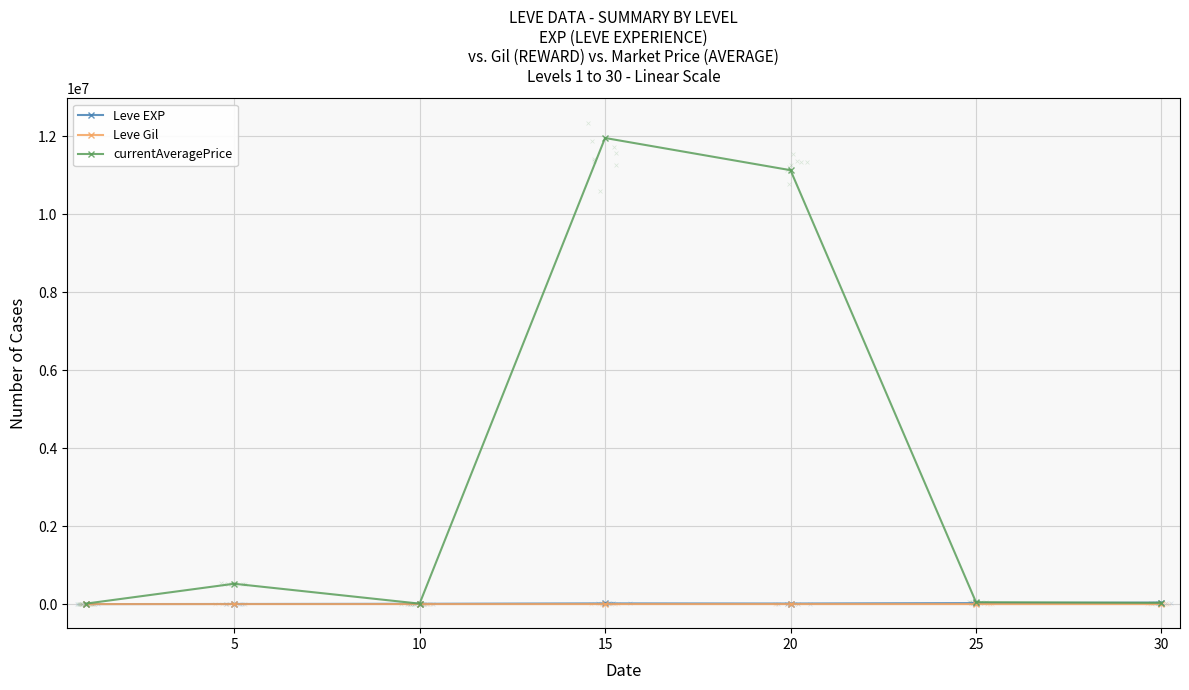

Which series has the widest spread of Y values?

currentAveragePrice